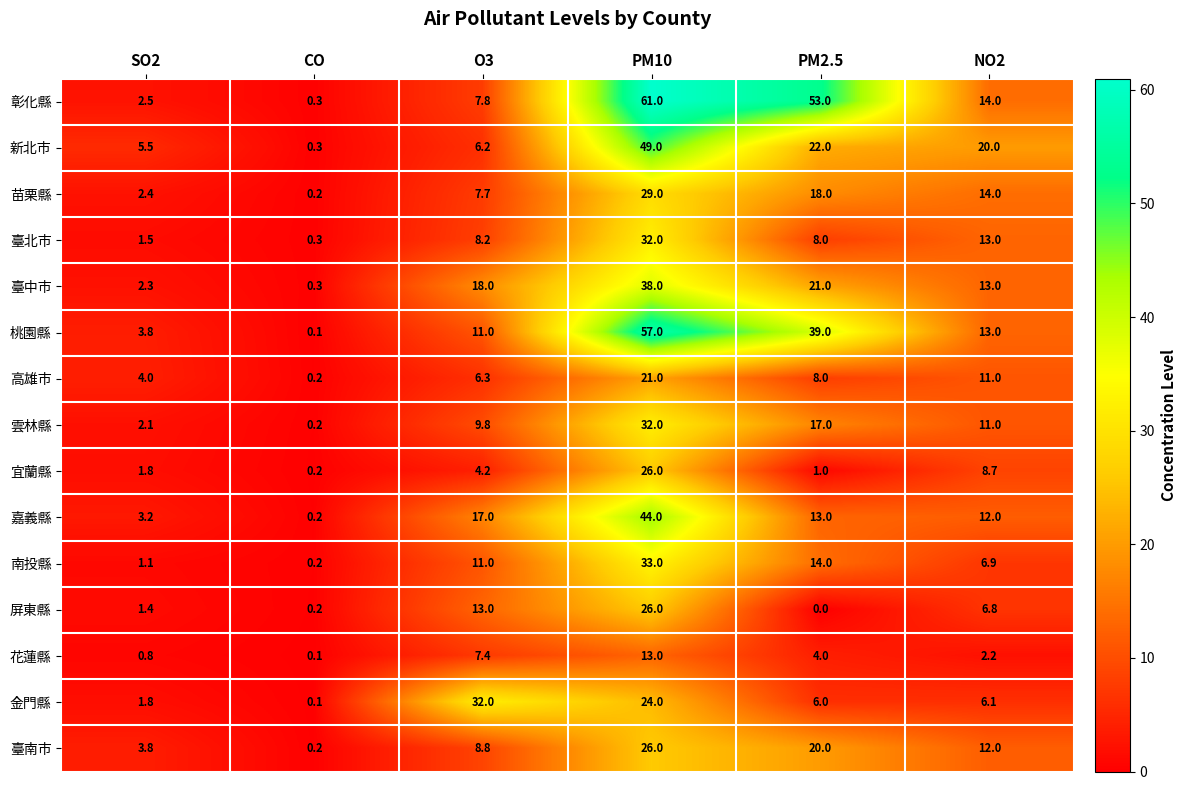

What is the difference between the highest and lowest values at O3?

27.8